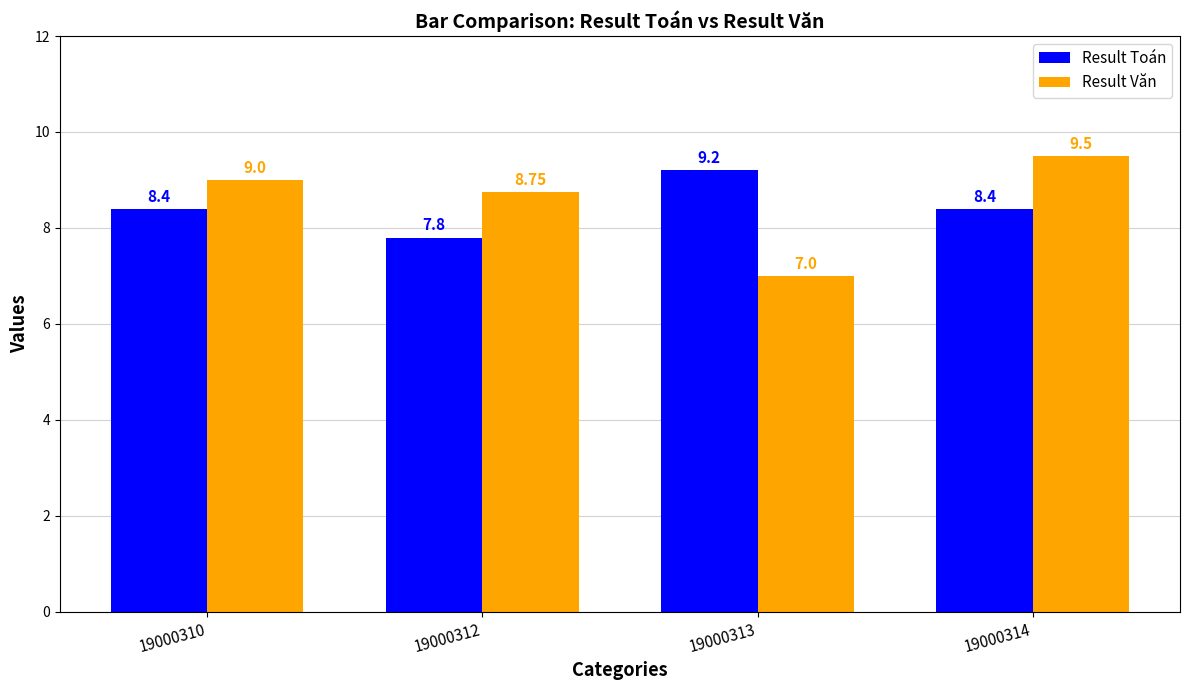

Are the bars grouped side by side (vs. stacked)?

Yes